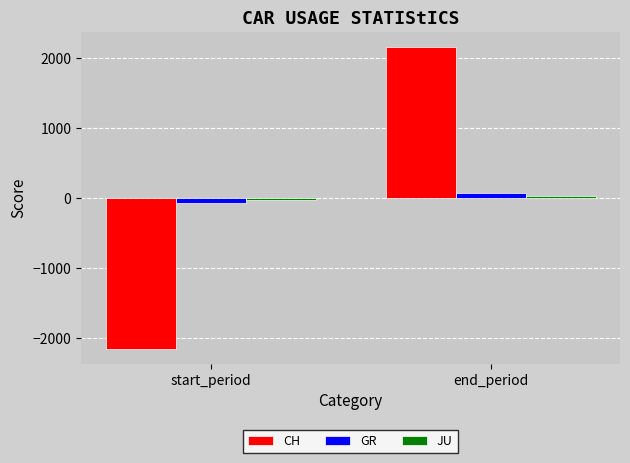

At which category is the sum across all series the highest?

end_period